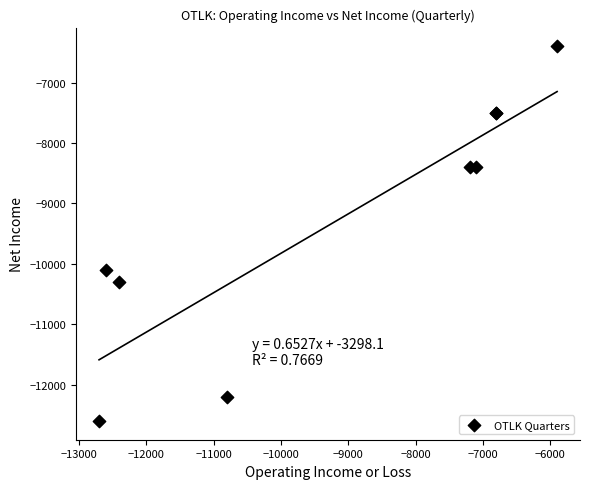

What Y value in the scatter plot is closest to -9500?

-10100